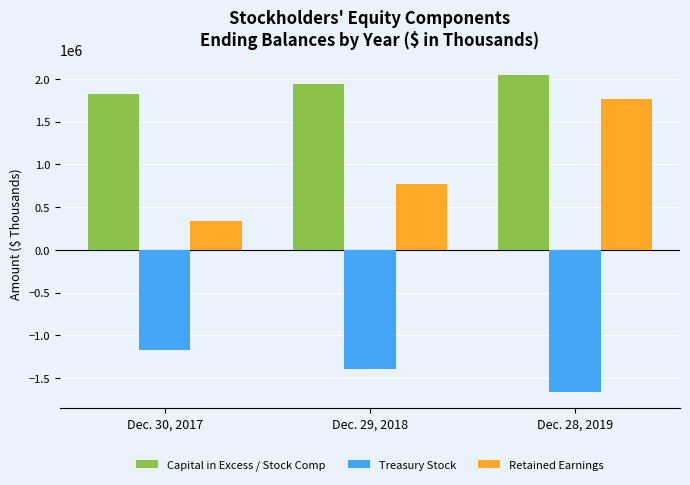

Where does the Treasury Stock series first go above -1395652?

Dec. 30, 2017